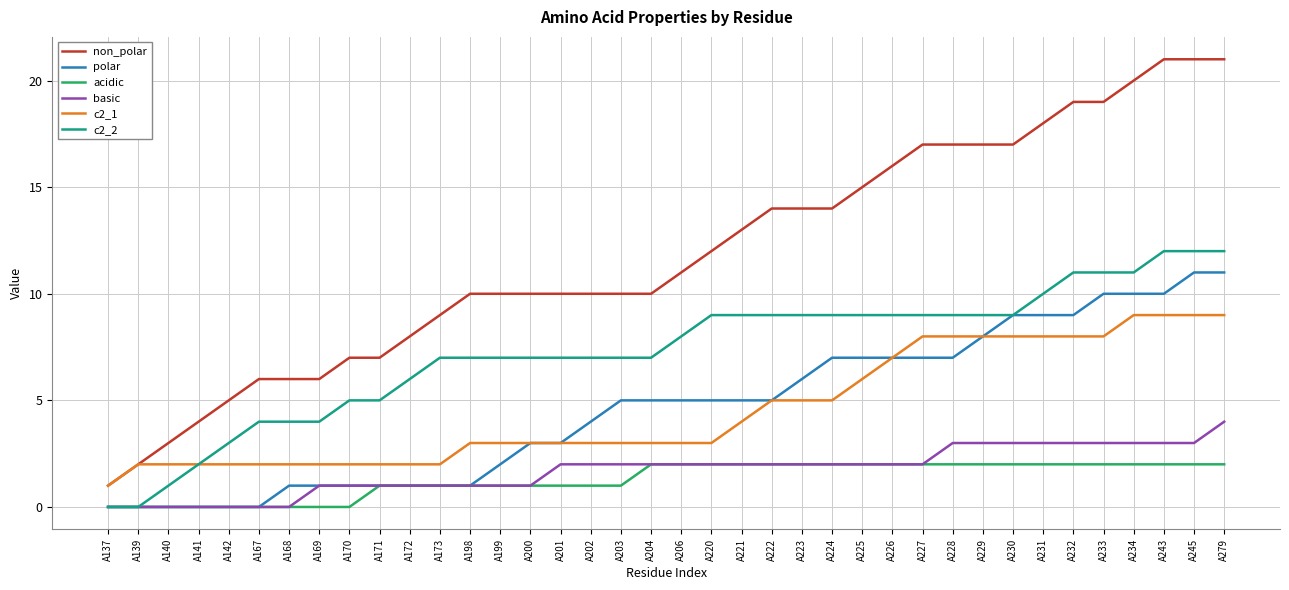

What is the sum of the polar values at A226 and A173?

8